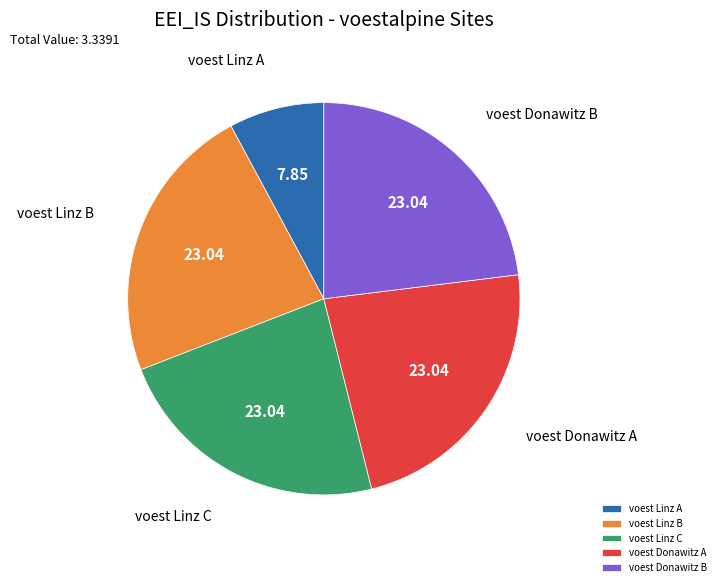

Combined, do voest Linz C and voest Linz A account for over 50%?

No